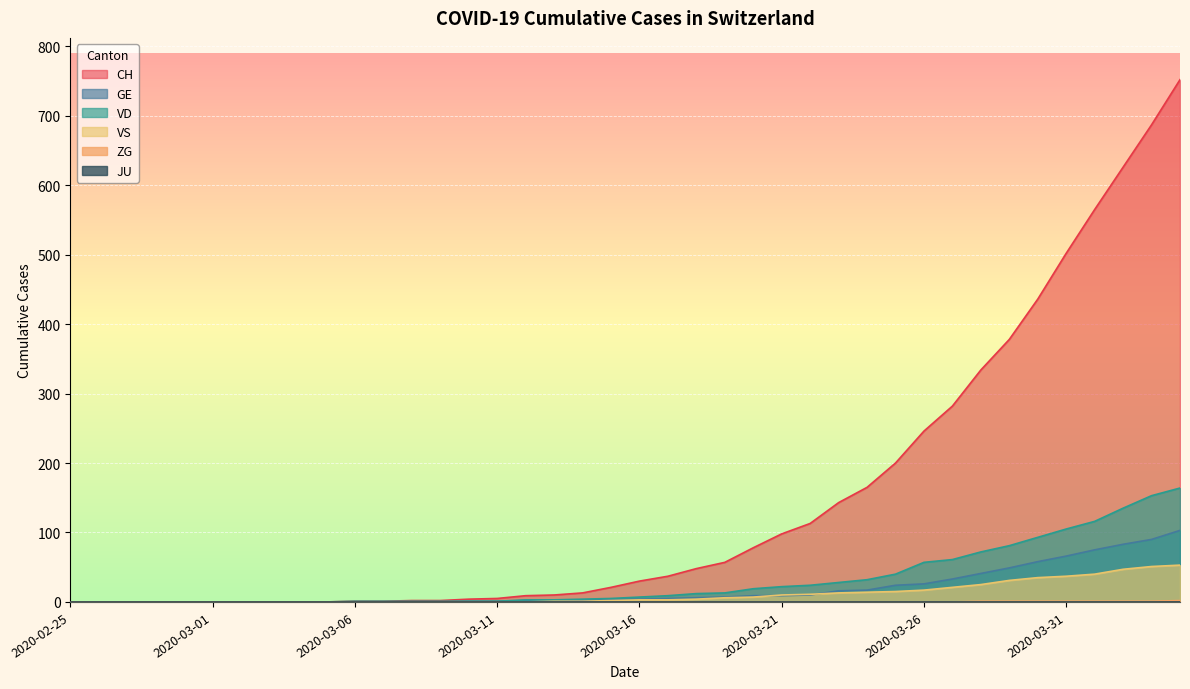

What is the maximum value shown in the chart?

752